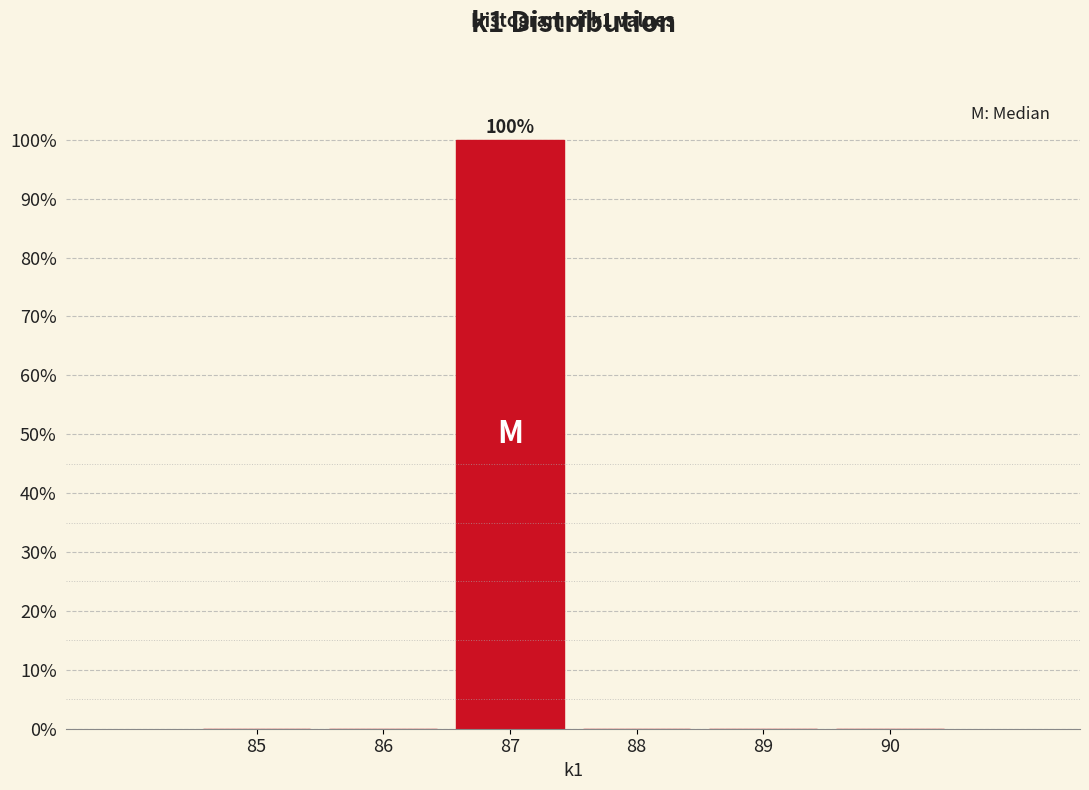

Over which range of the x-axis is the bar tallest?

86.5 to 87.5